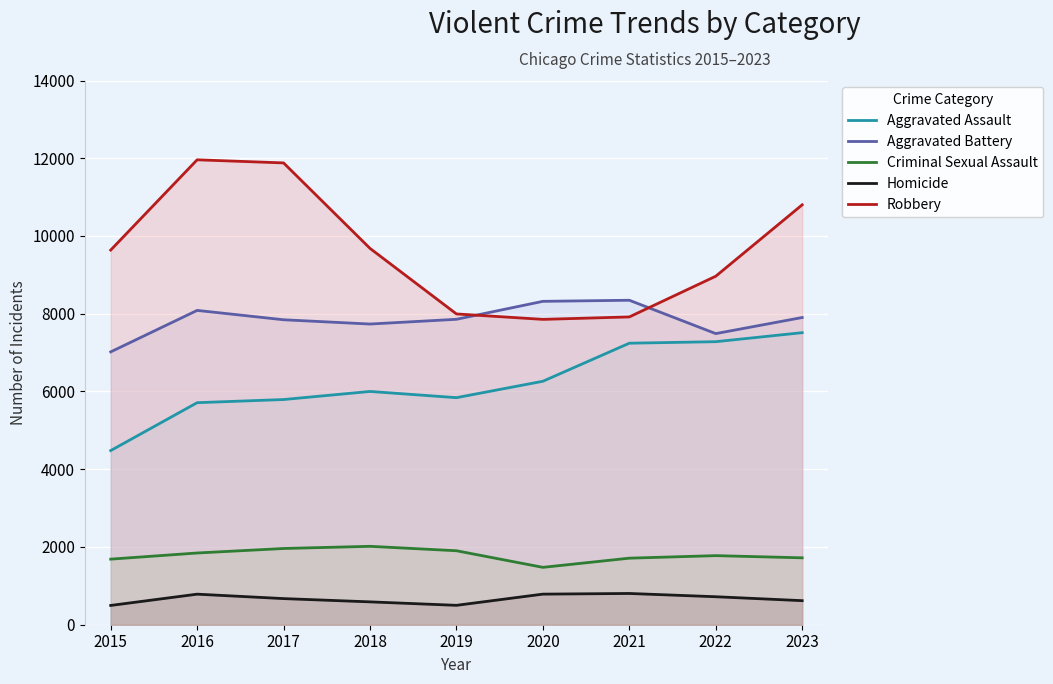

How many lines are shown in the chart?

5